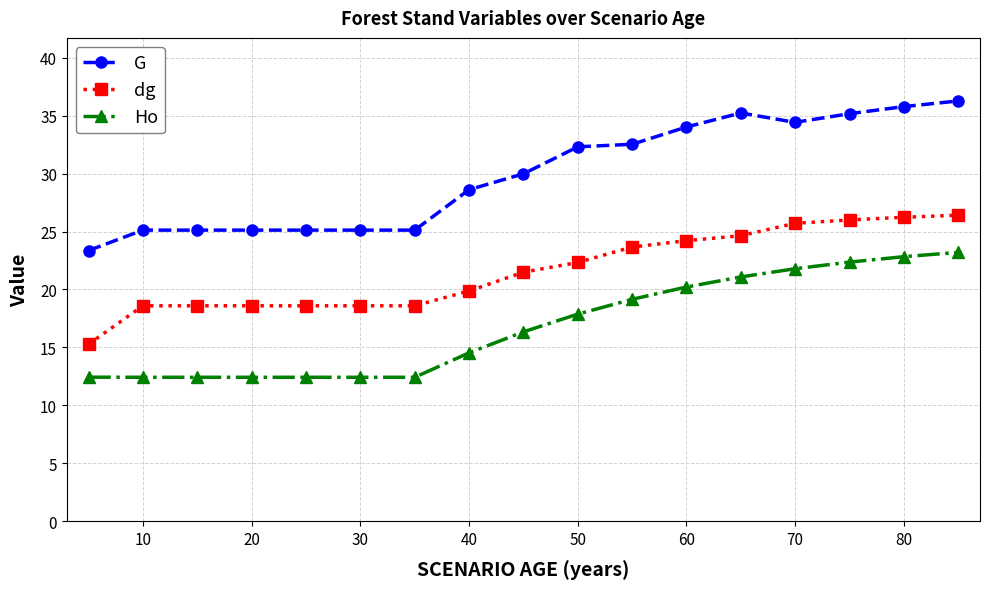

List the series in order of their overall mean, lowest first.

Ho, dg, G